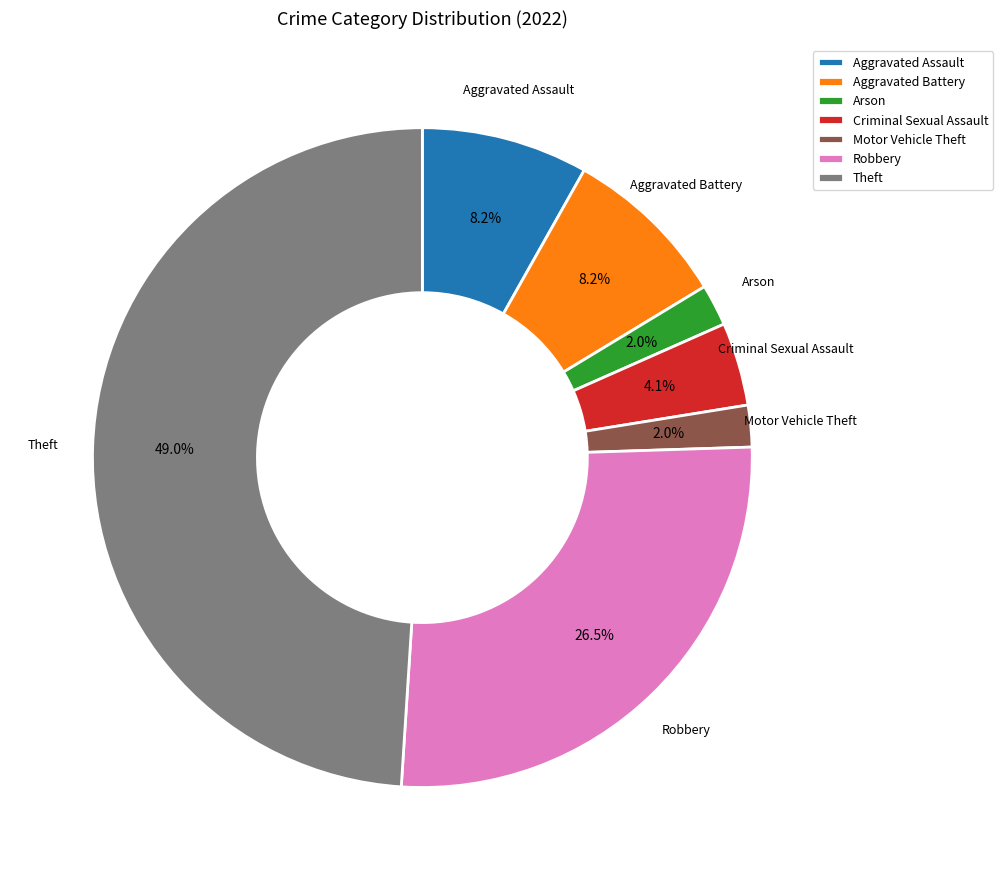

Does any single category account for the majority?

No